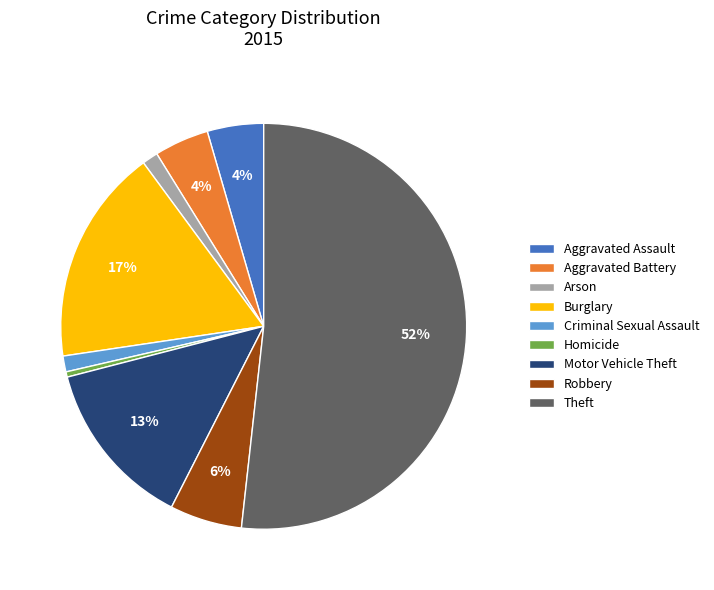

Which category has the biggest portion of the pie?

Theft